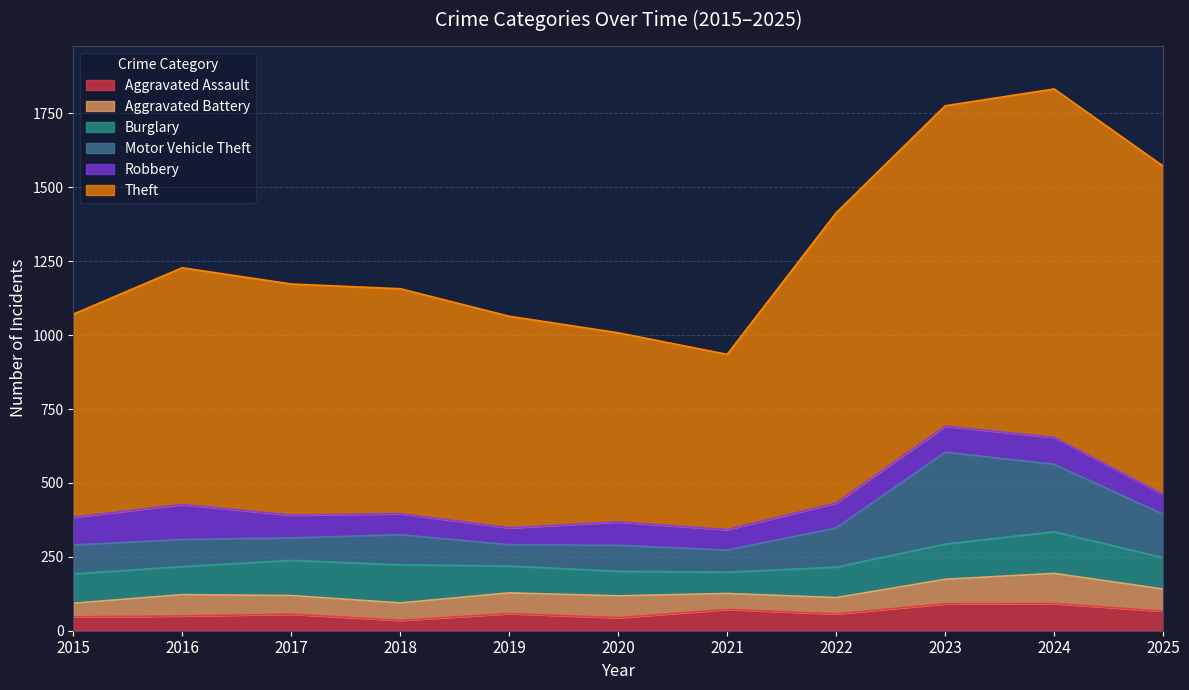

Reading right to left, extract all data points from this chart.

Aggravated Assault: 66	92	91	57	72	44	58	35	56	50	47
Aggravated Battery: 75	102	83	55	54	74	70	59	63	72	46
Burglary: 106	141	119	103	72	83	91	129	119	95	99
Motor Vehicle Theft: 147	228	311	133	75	88	72	102	76	92	98
Robbery: 67	91	88	84	69	79	57	71	77	118	94
Theft: 1111	1179	1084	982	593	640	716	761	782	801	687